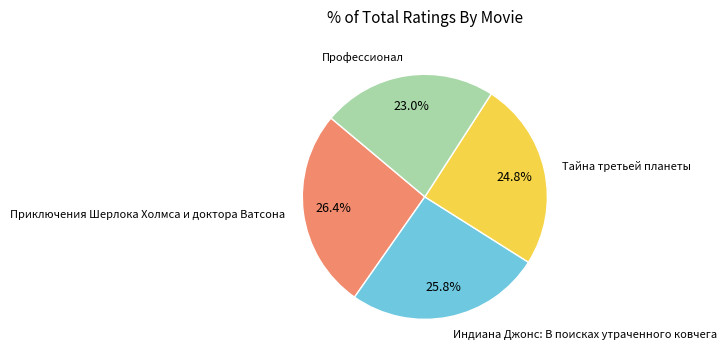

Is there any slice that represents more than half of the pie?

No